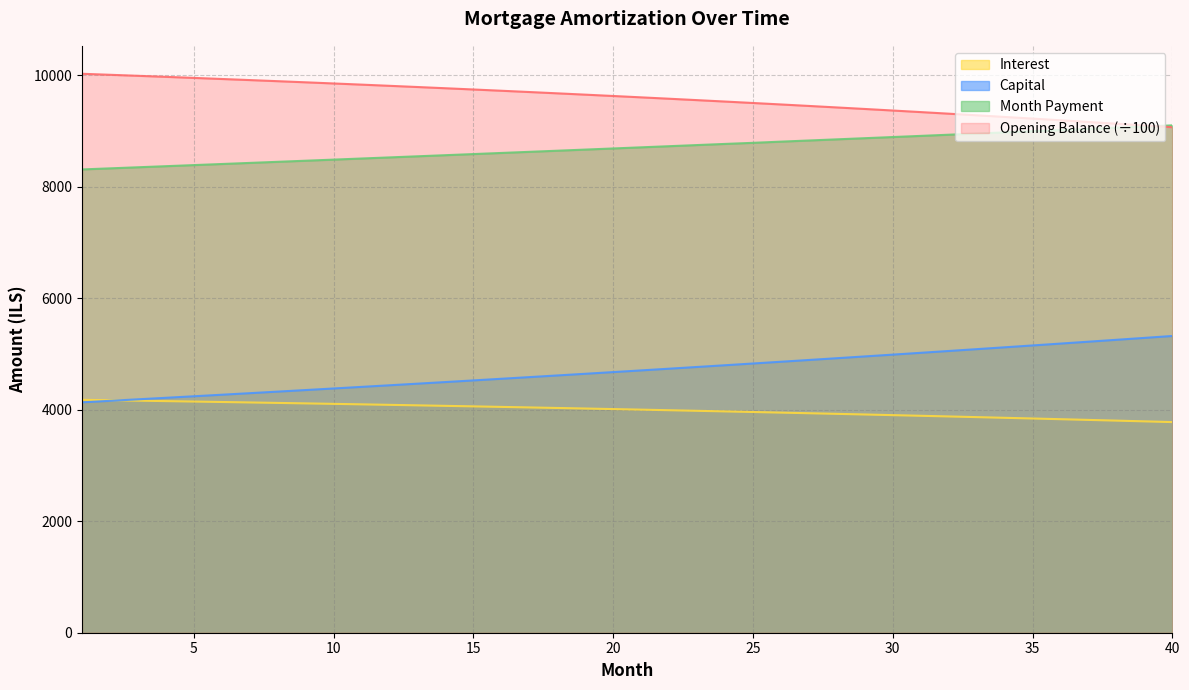

Which category has the lowest value in the capital series?

1